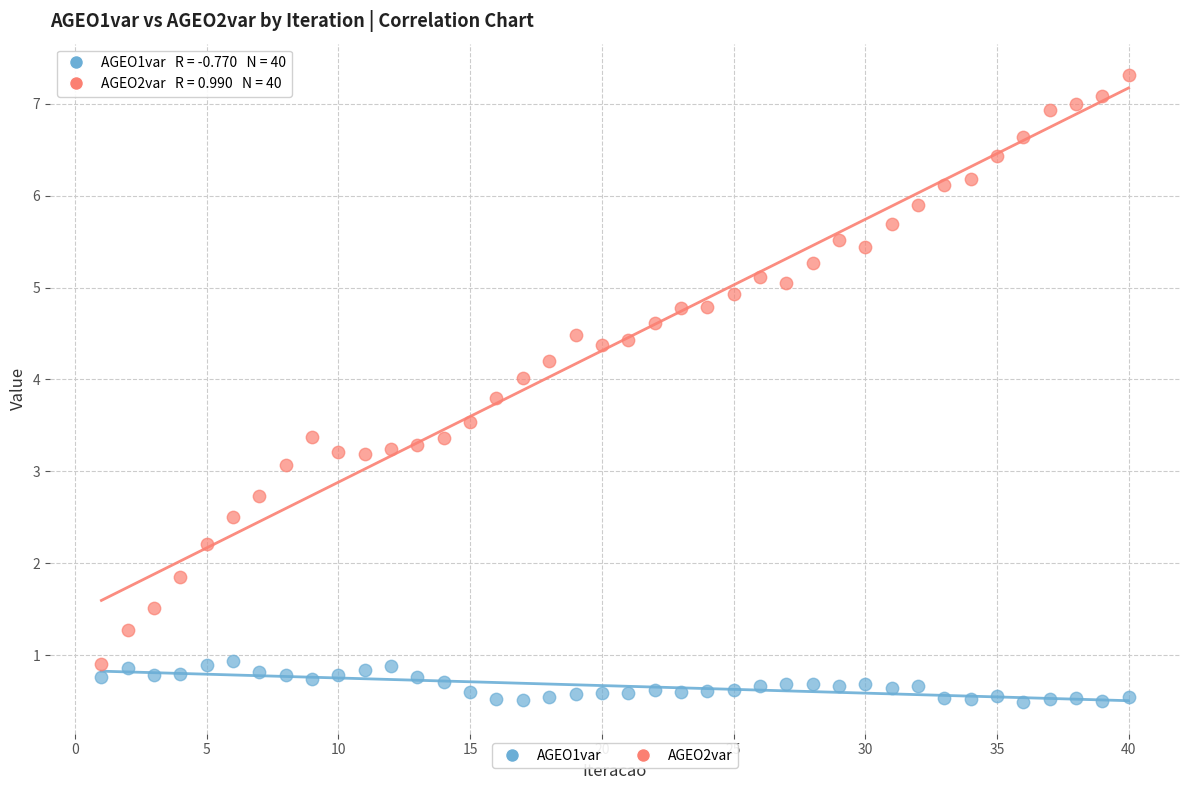

Which series reaches the maximum Y coordinate?

AGEO2var